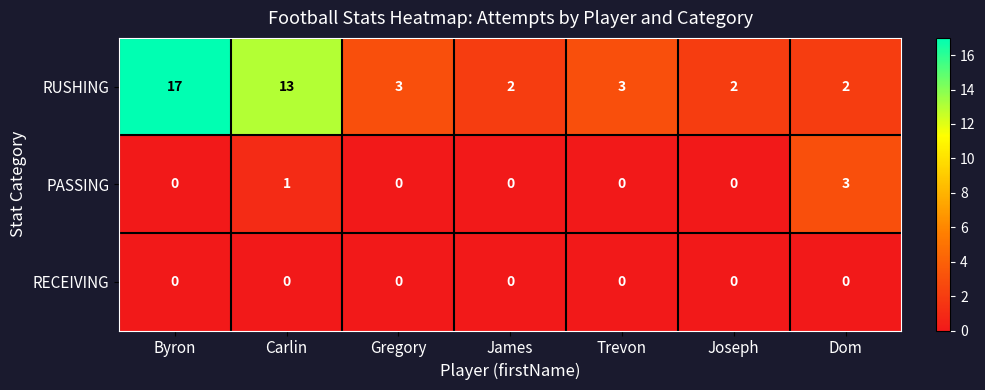

At which category is the sum across all series the highest?

Byron